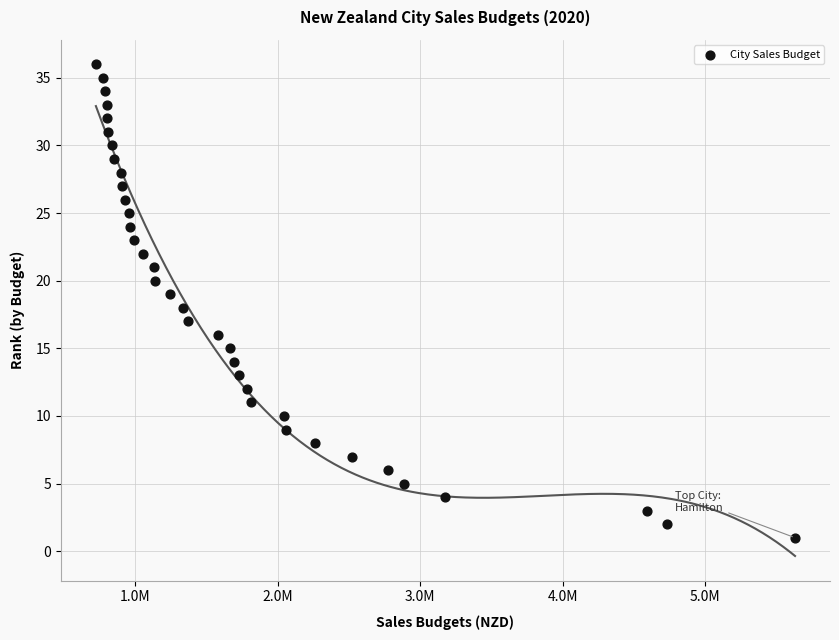

How many data points are displayed?

36